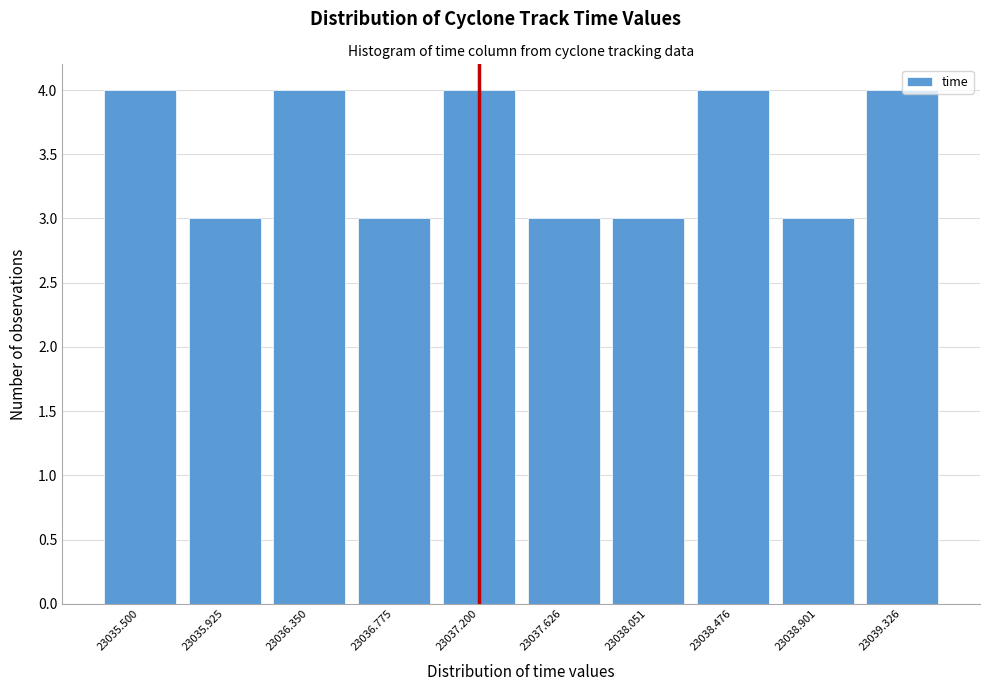

What is the sum of all values?

35